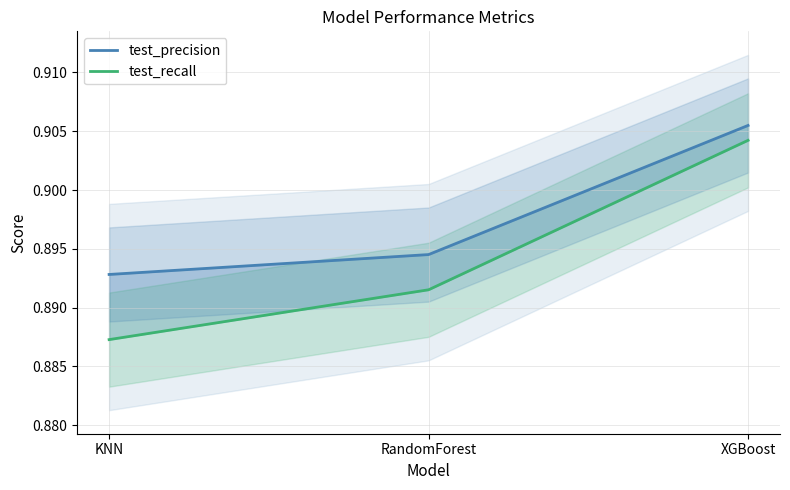

Reading right to left, extract all data points from this chart.

test_precision: 0.9	0.9	0.9
test_recall: 0.9	0.9	0.9